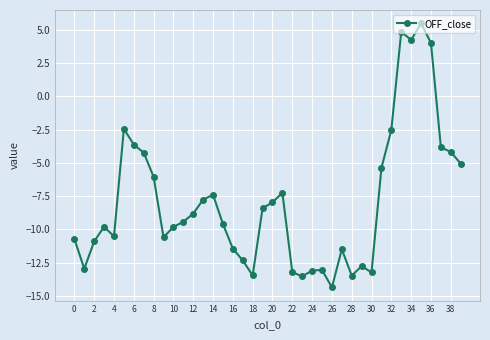

What is the value of the 22nd point from the left?

-7.3